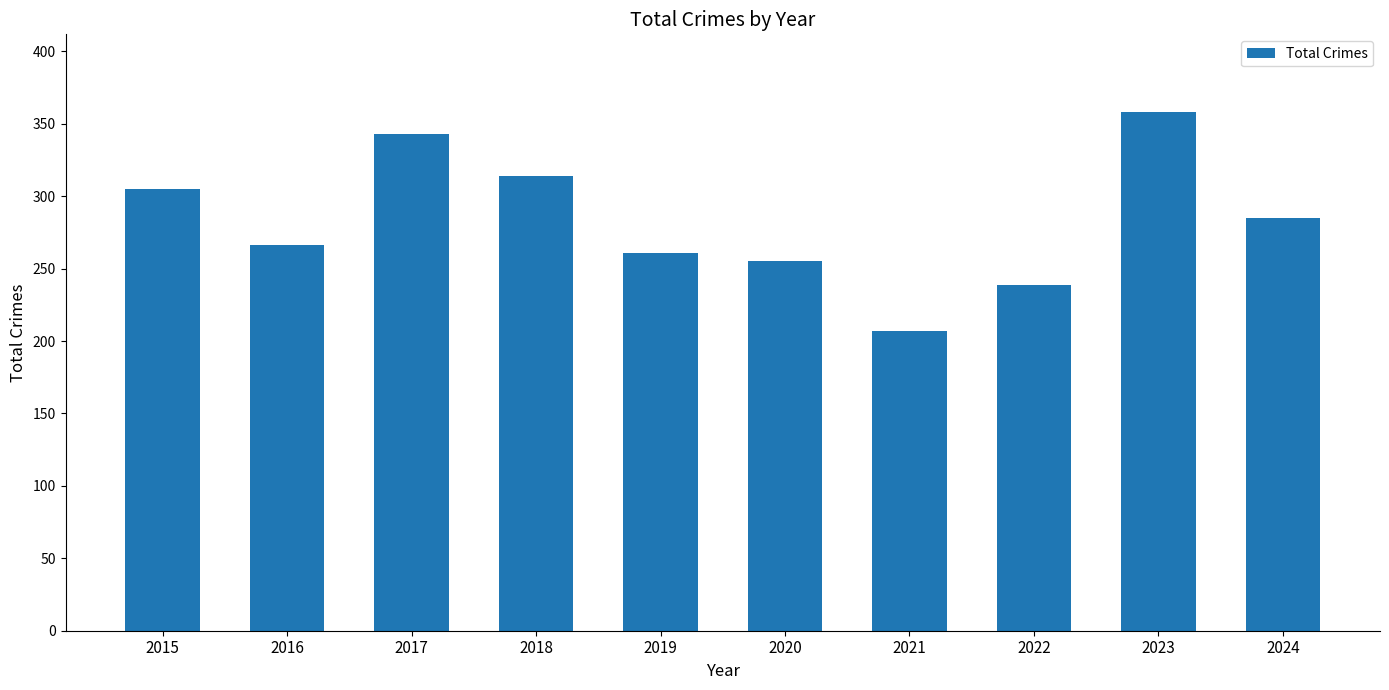

What is the difference between the maximum and minimum values?

151